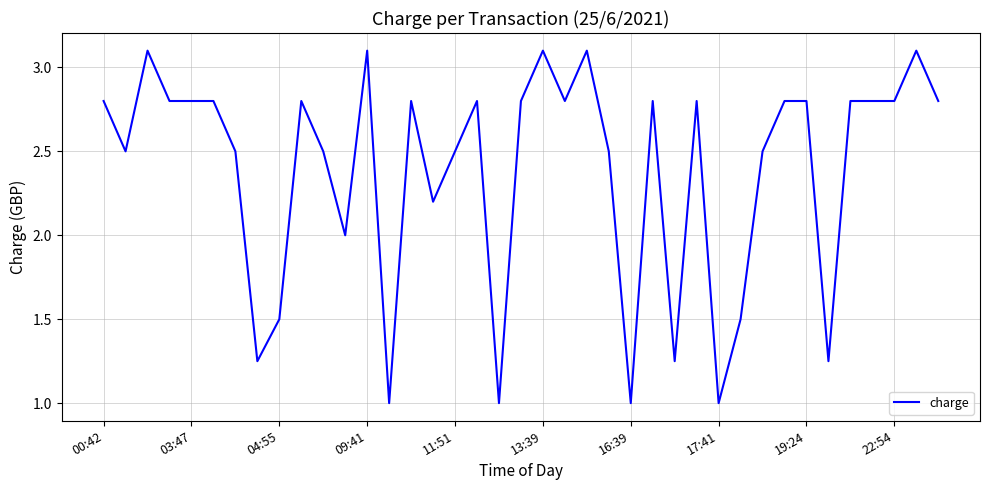

What is the maximum value shown in the chart?

3.1